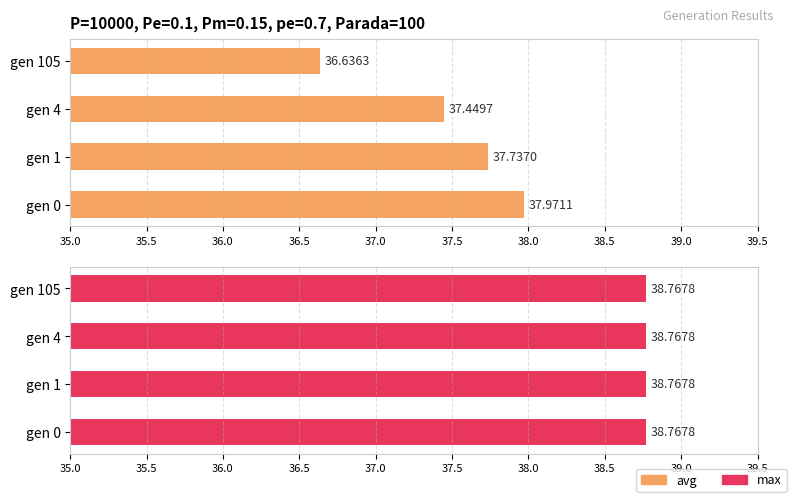

What is the minimum value shown in the chart?

0.6